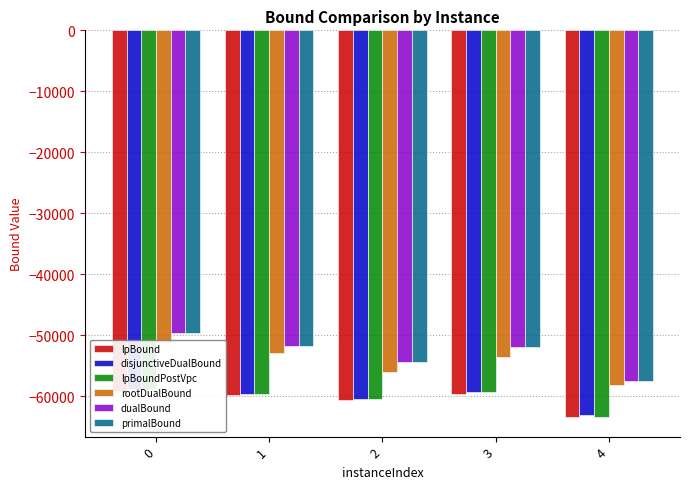

At how many categories does at least one series exceed -54351?

3